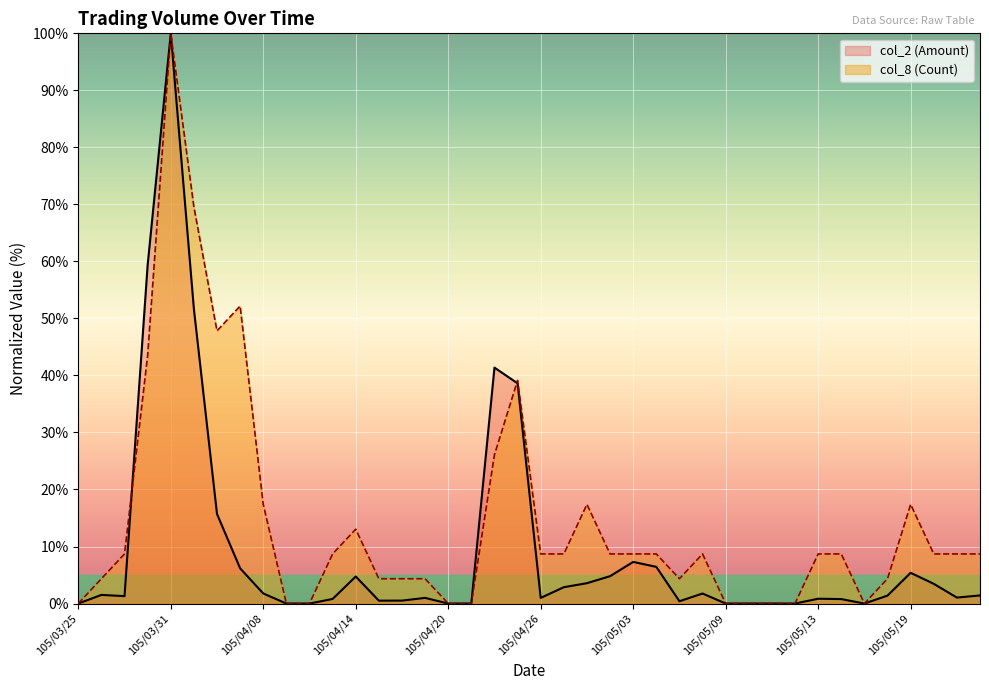

What is the total value across all series at 105/05/06?

10.5